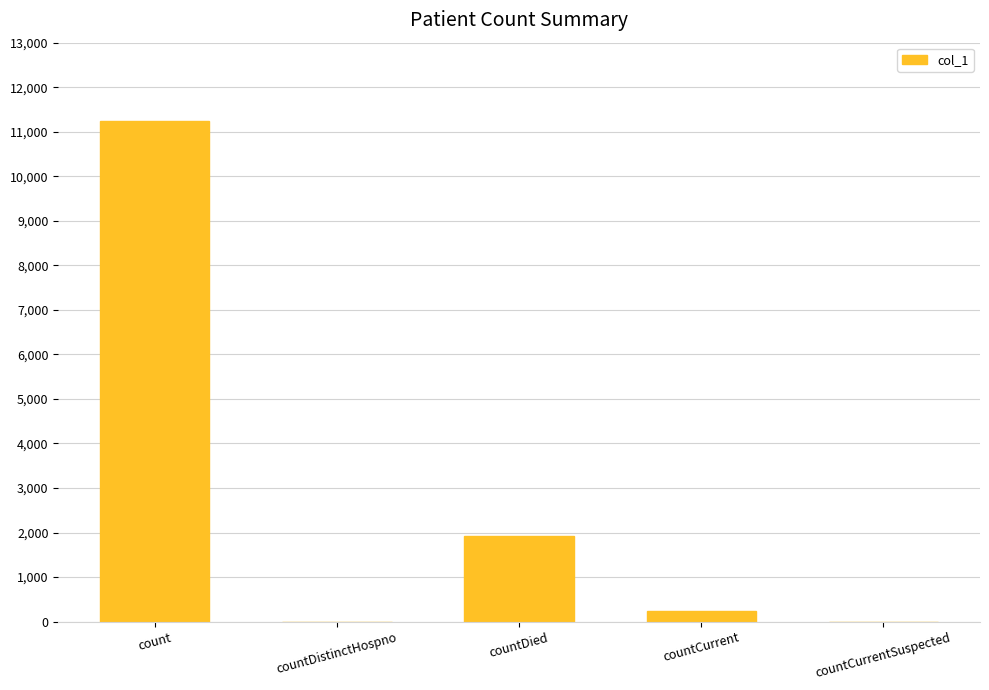

At which label does the data first exceed 242?

count